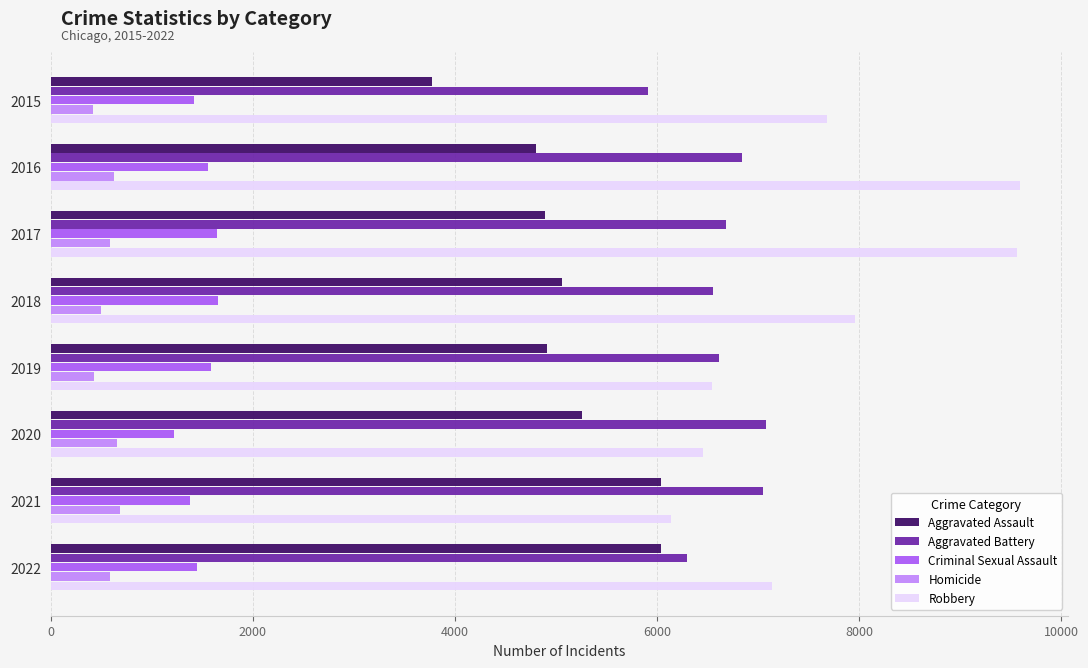

List the series in order of their peak value, lowest first.

Homicide, Criminal Sexual Assault, Aggravated Assault, Aggravated Battery, Robbery